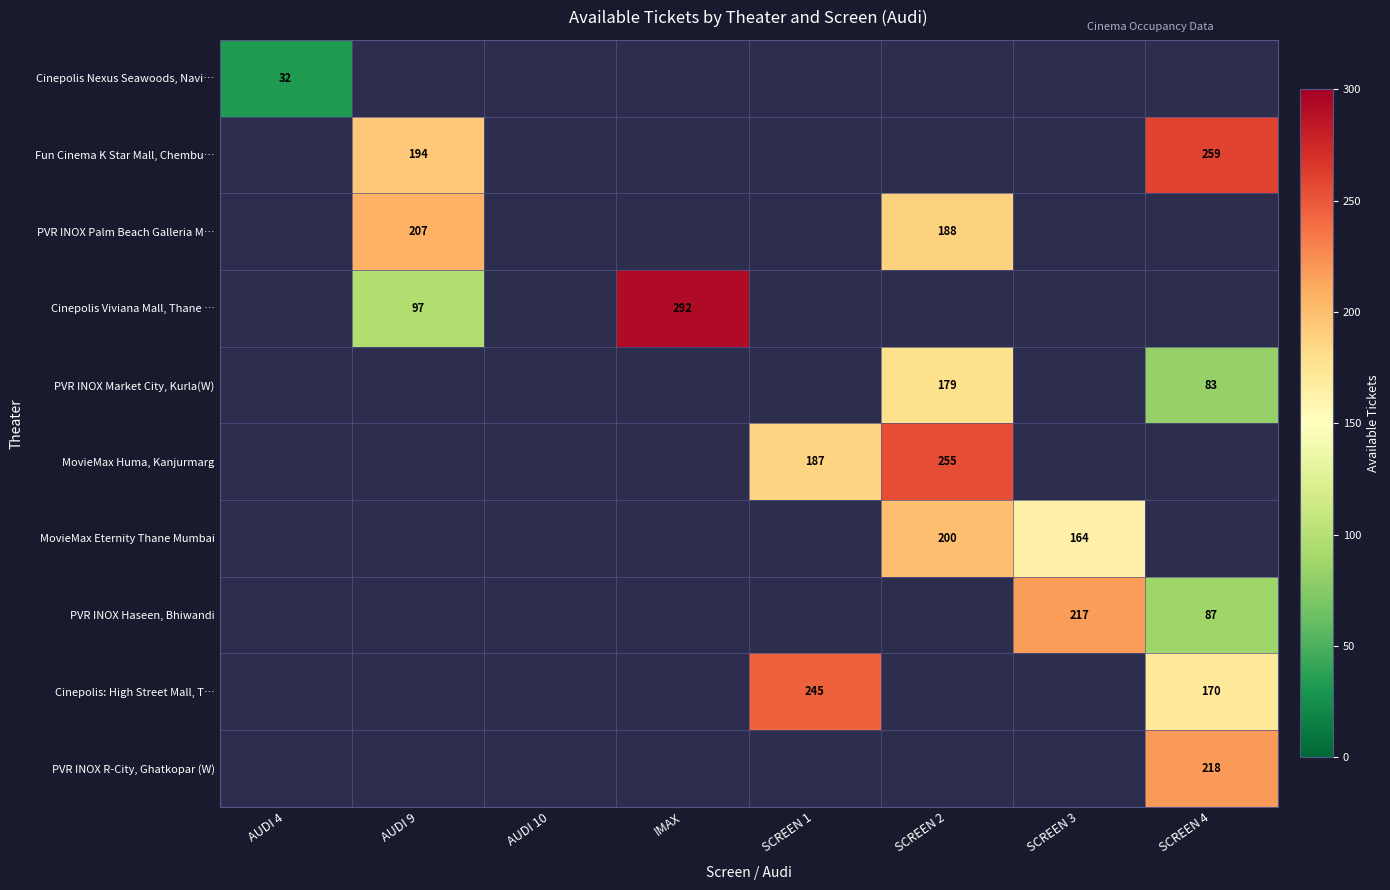

What is the maximum value shown in the chart?

292.0